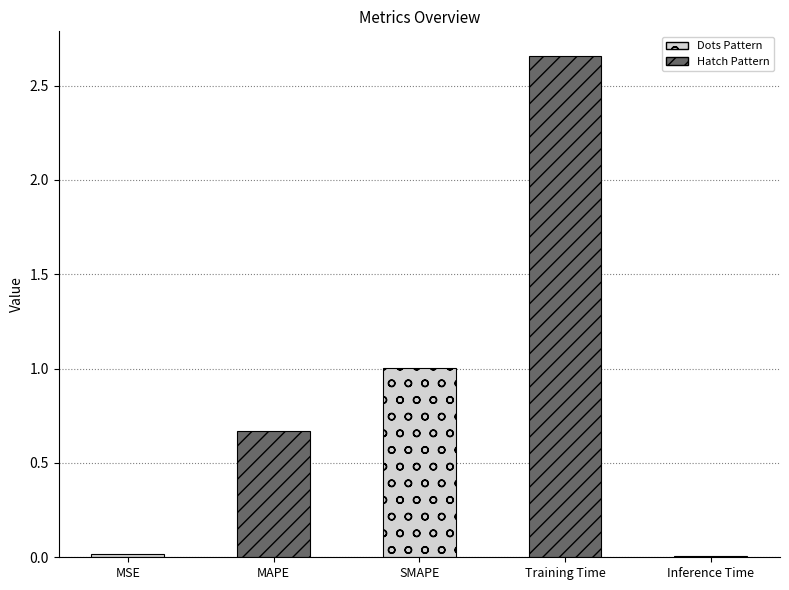

What position from the right is SMAPE?

3